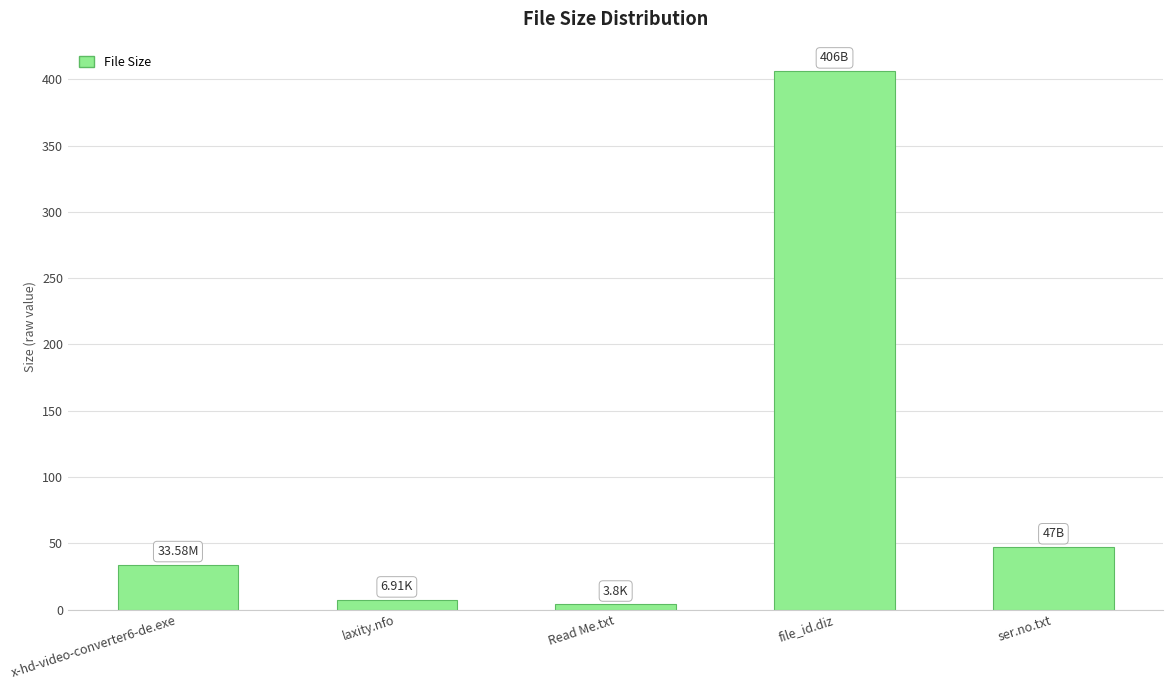

Which has a higher value, ser.no.txt or laxity.nfo?

ser.no.txt